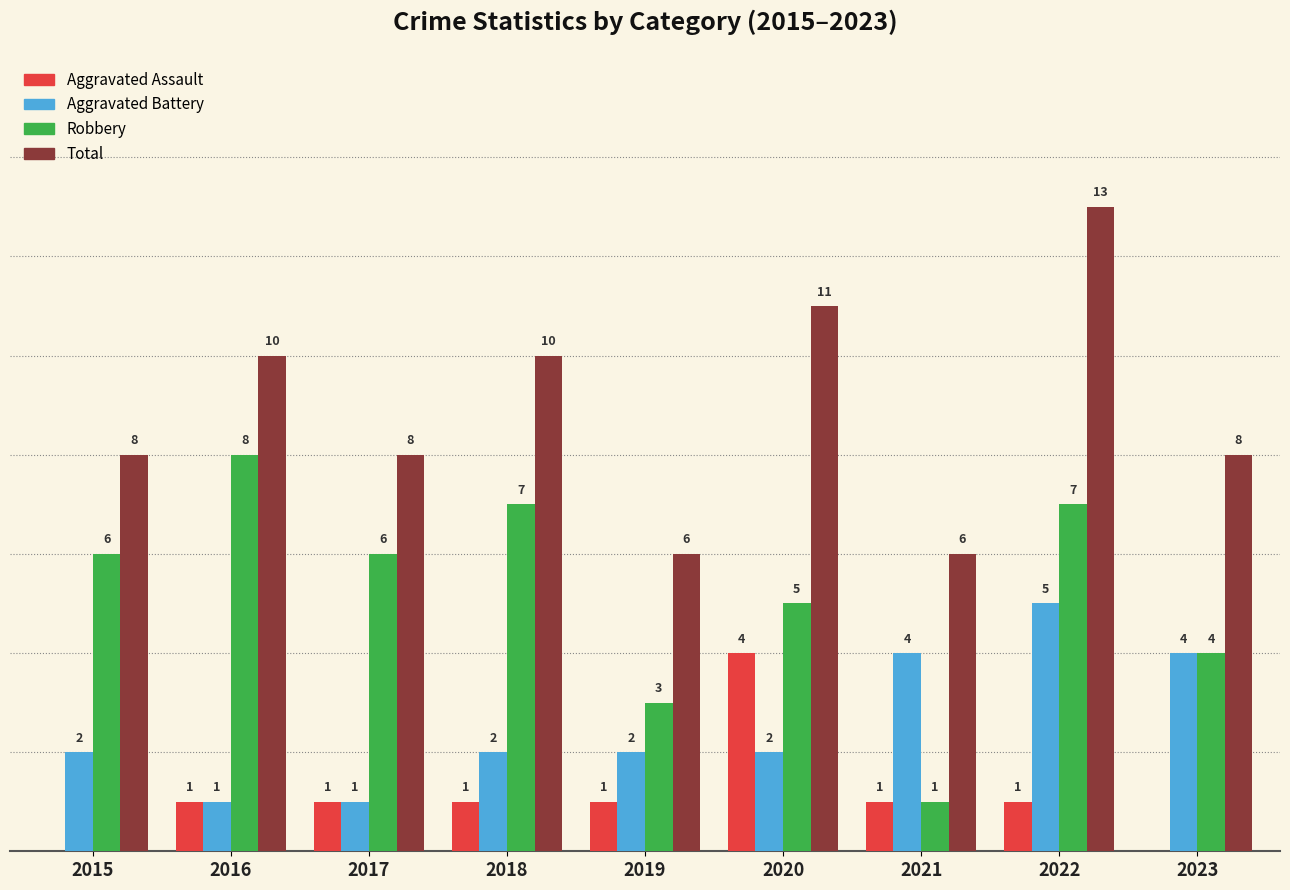

Which series has the largest total across all categories?

Total